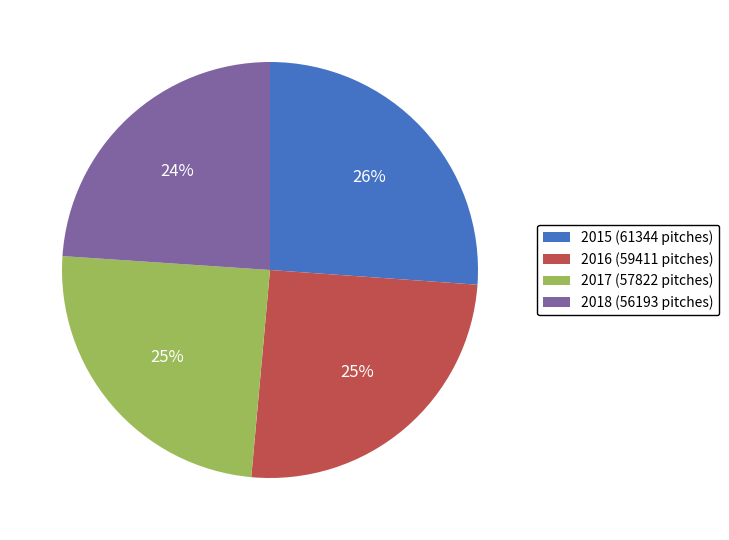

What is the ratio of the value at 2016 (59411 pitches) to the value at 2015 (61344 pitches)?

1.0